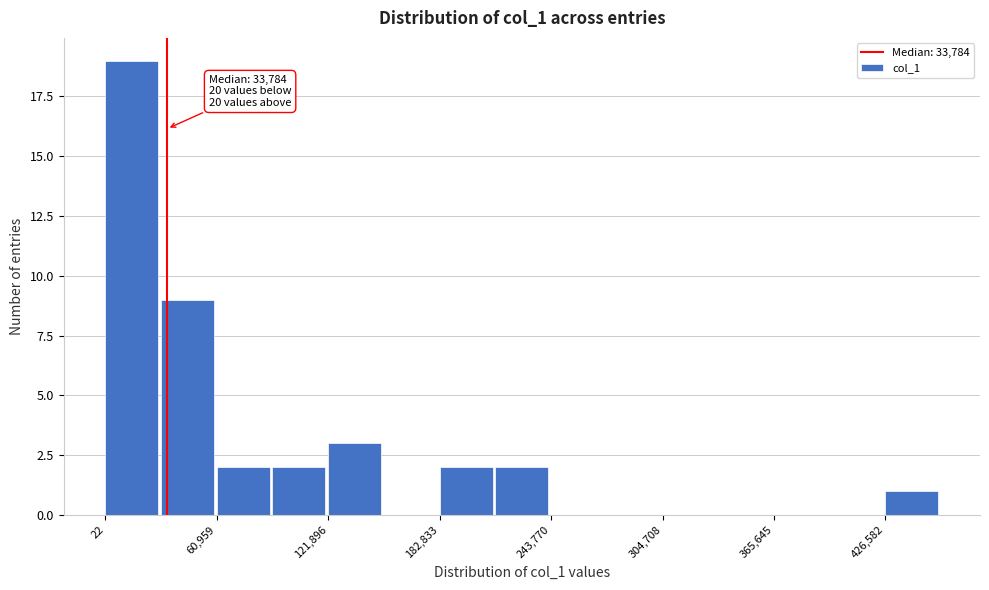

Read against the x-axis, roughly where is the centre of the tallest bar?

10000